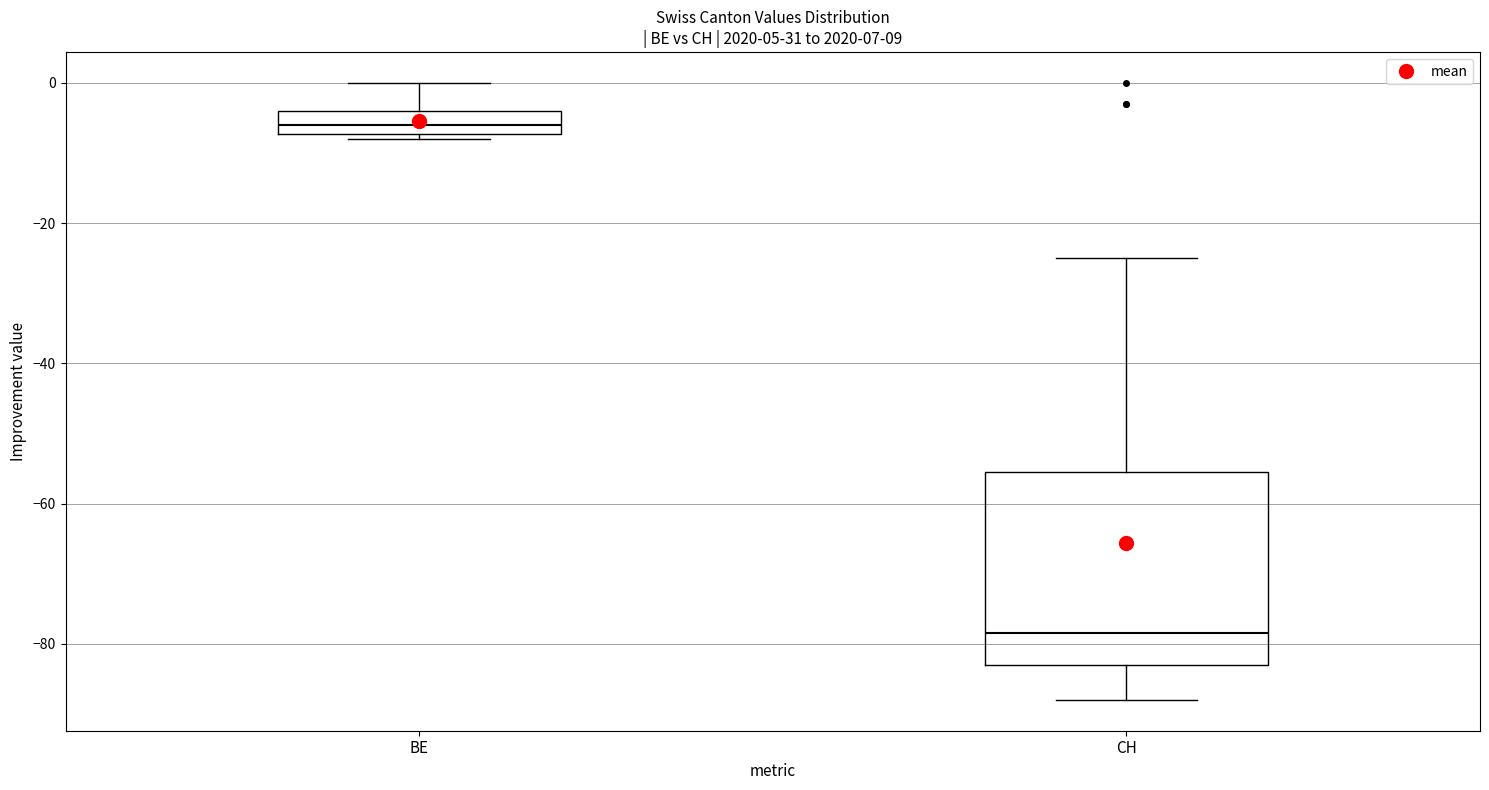

Reading left to right, read every box against the y-axis: the position of its median line, the range the box covers, and the ends of its whiskers. The values are not printed on the chart, so give them approximately, as read against the axis.

BE: median -6, box -8 to -4, whiskers -8 (just below the box's lower edge) to 0
CH: median -78, box -82 to -56, whiskers -88 to -24